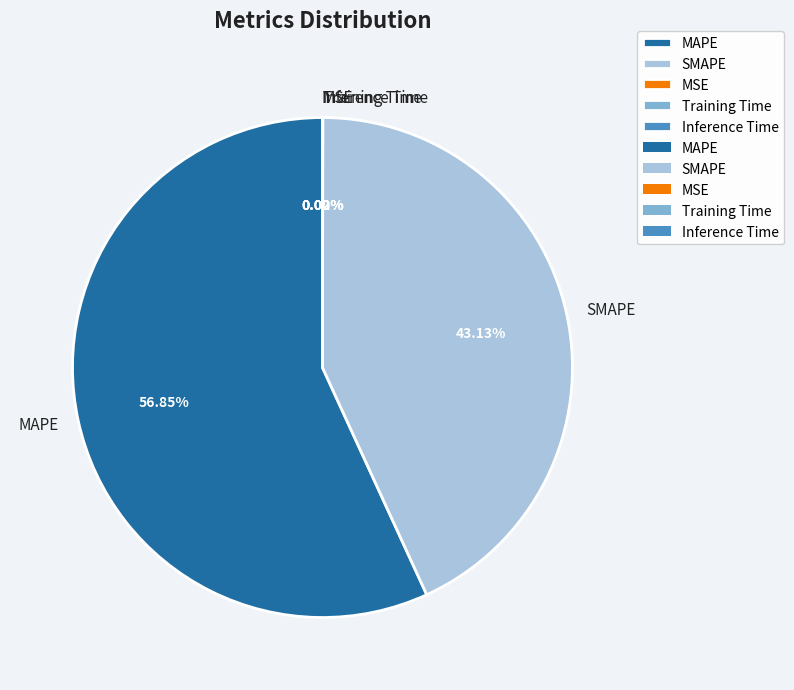

To the nearest percent, what is the average slice percentage?

20%